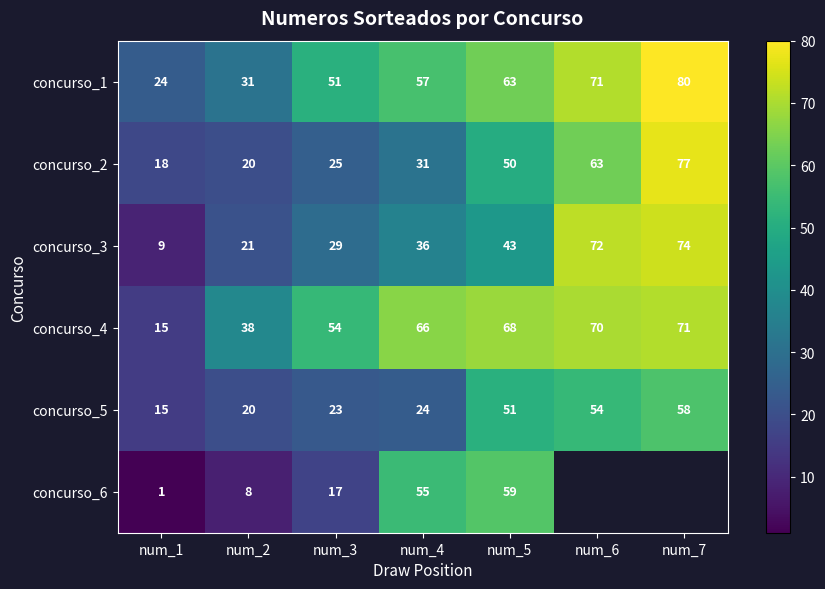

What is the difference between the second highest and second lowest values in the concurso_5 series?

34